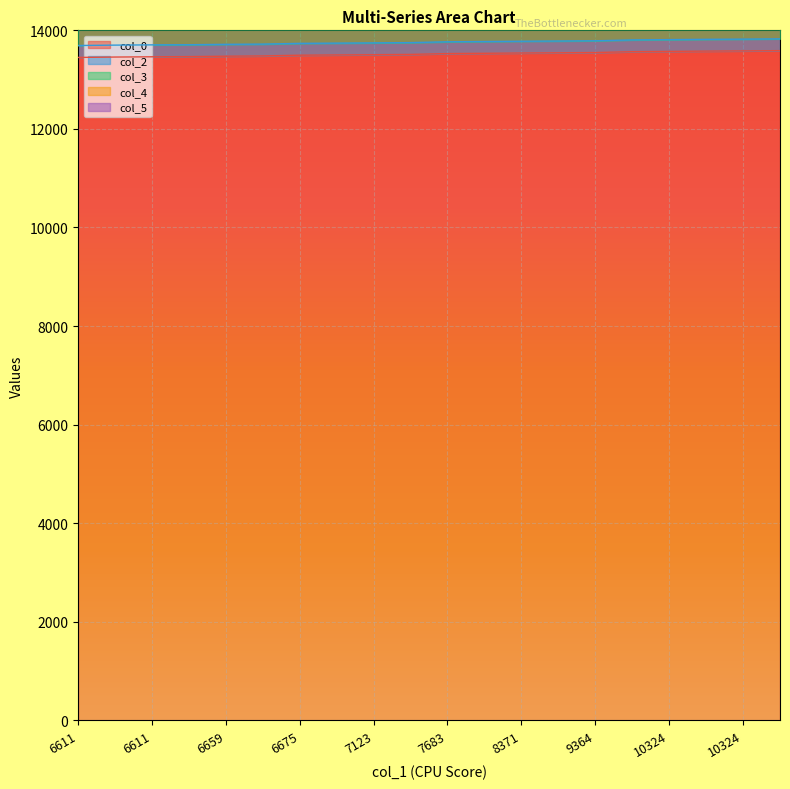

Read the col_0 value at 10324.

13582.5